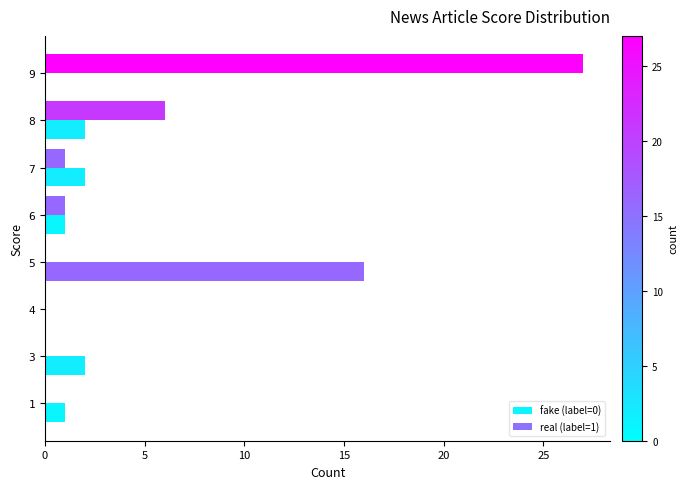

What is the difference between the maximum and minimum values in the real (label=1) series?

27